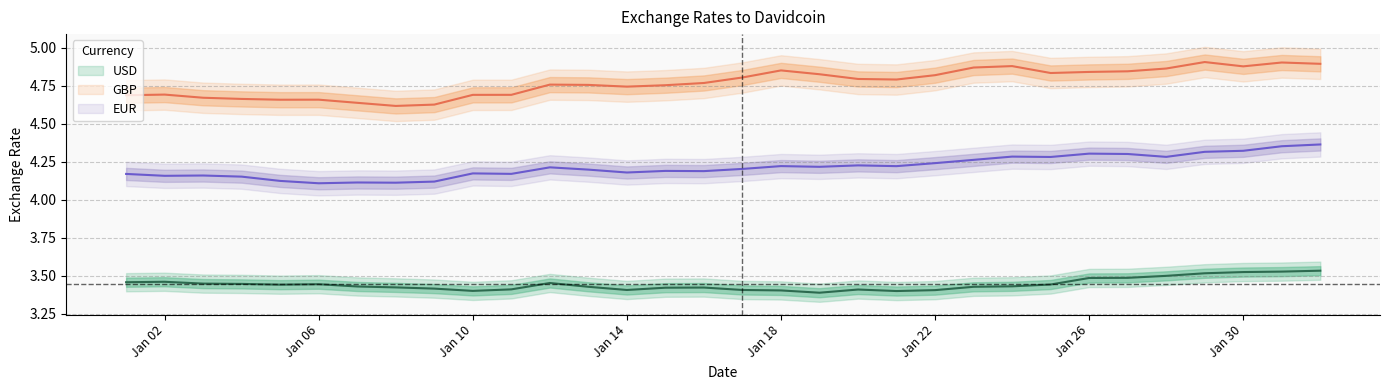

Does the chart have visible grid lines?

Yes